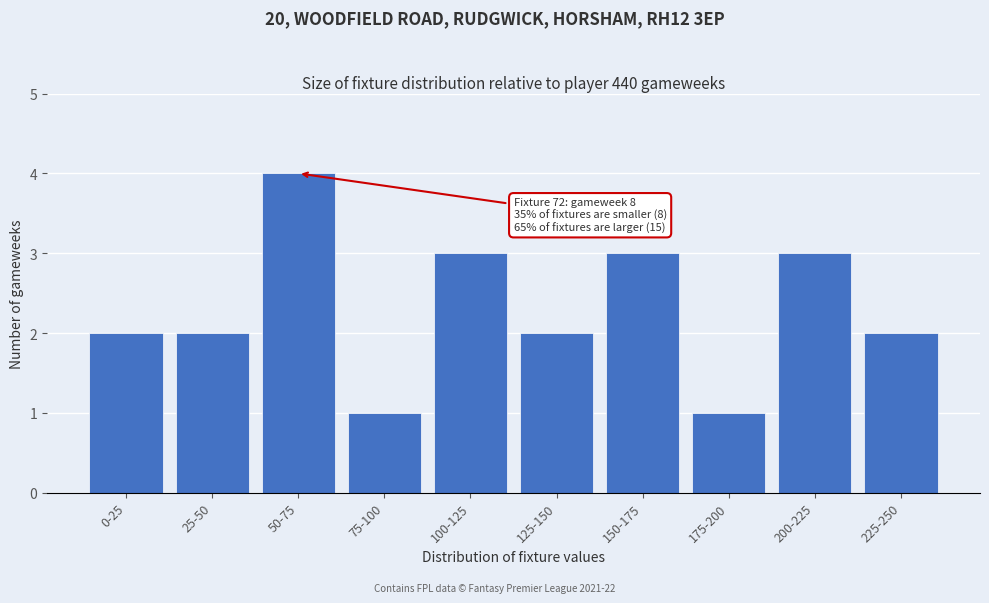

Reading left to right, transcribe all the data shown in this chart.

0-25=2	25-50=2	50-75=4	75-100=1	100-125=3	125-150=2	150-175=3	175-200=1	200-225=3	225-250=2